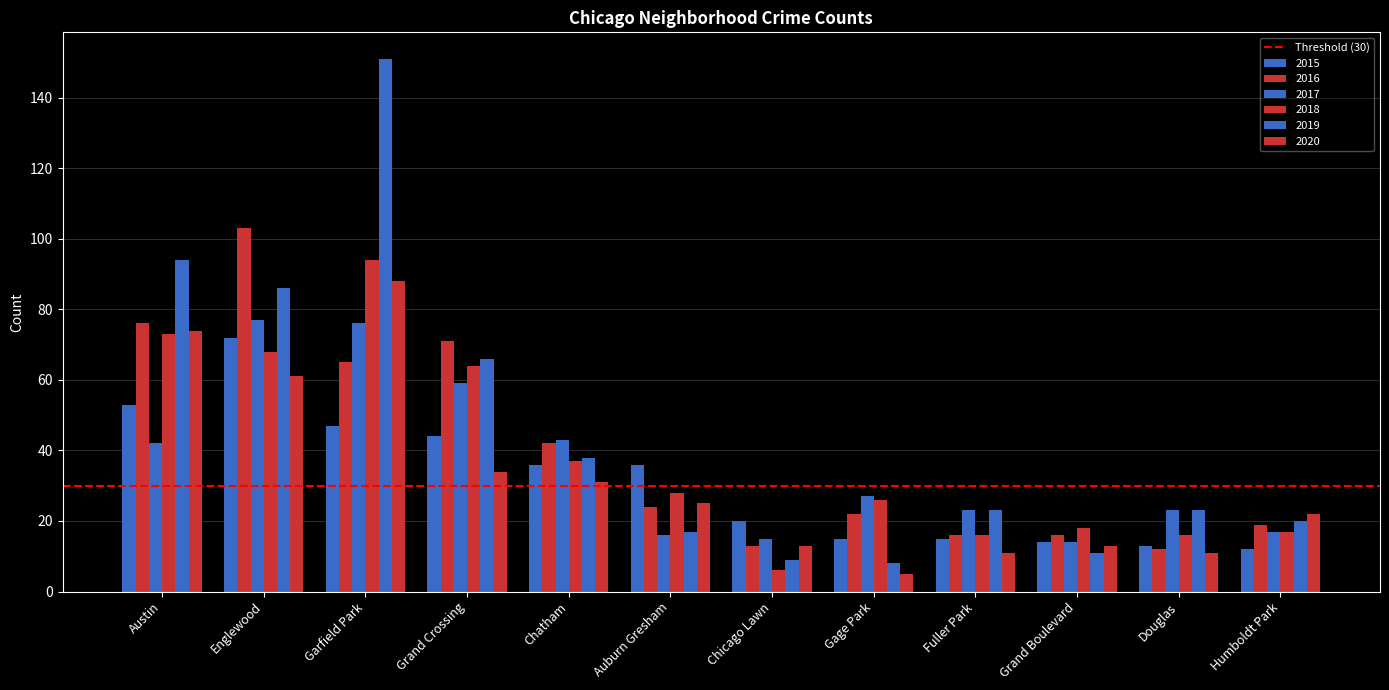

At which label does 2018 reach its peak?

Garfield Park